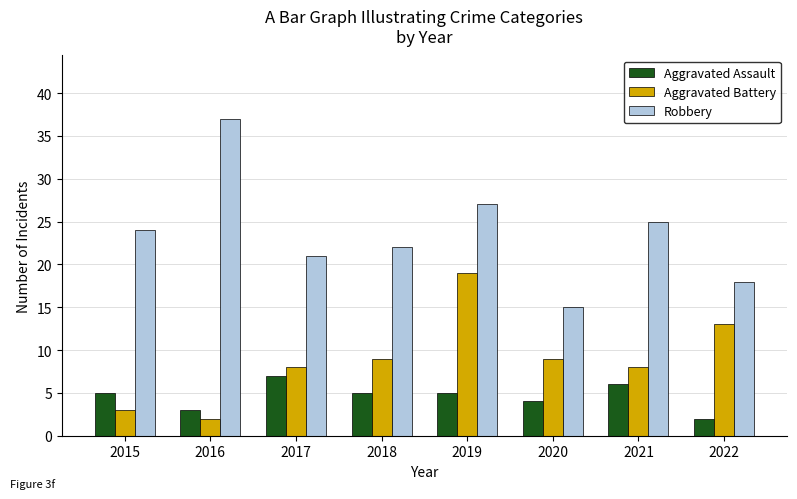

List the series in order of their overall mean, highest first.

Robbery, Aggravated Battery, Aggravated Assault